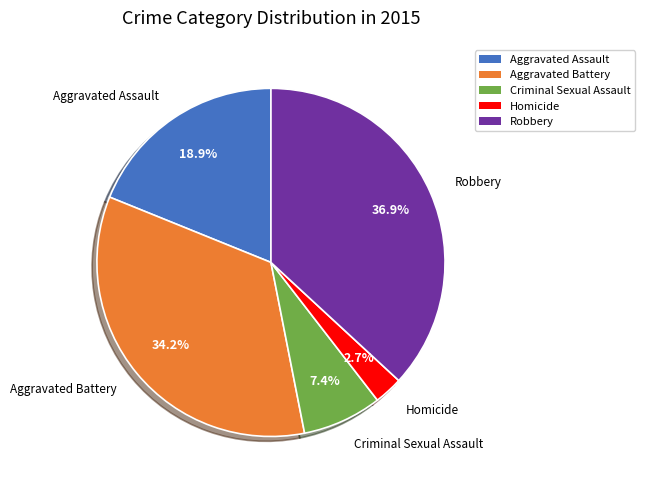

Rank the categories by value from lowest to highest.

Homicide, Criminal Sexual Assault, Aggravated Assault, Aggravated Battery, Robbery